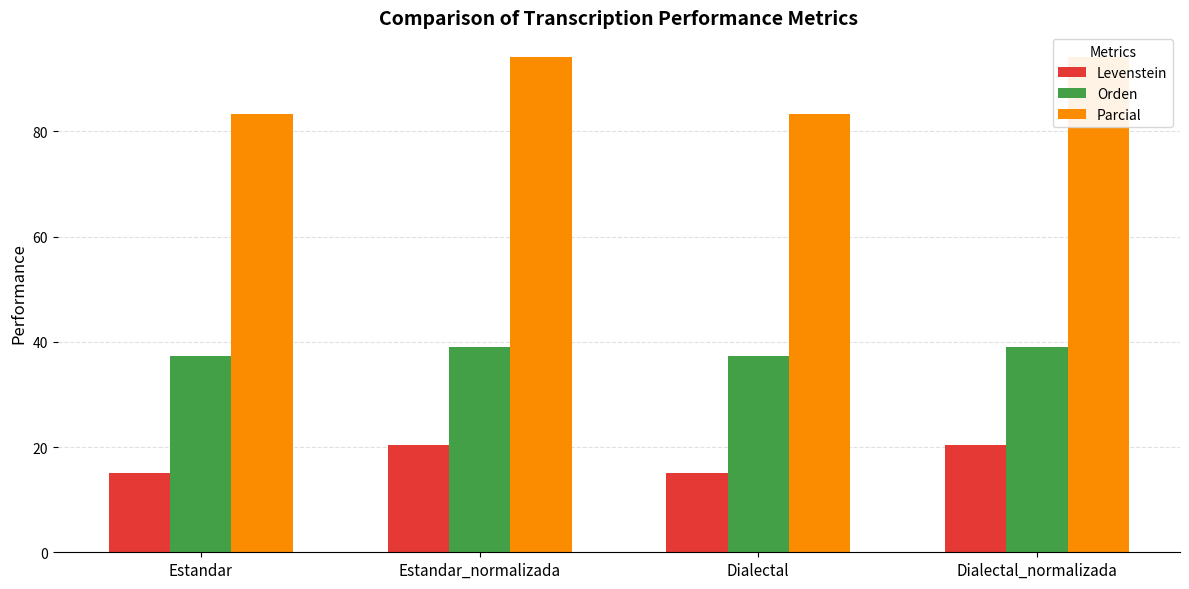

What is the label of the 3rd bar from the left?

Dialectal